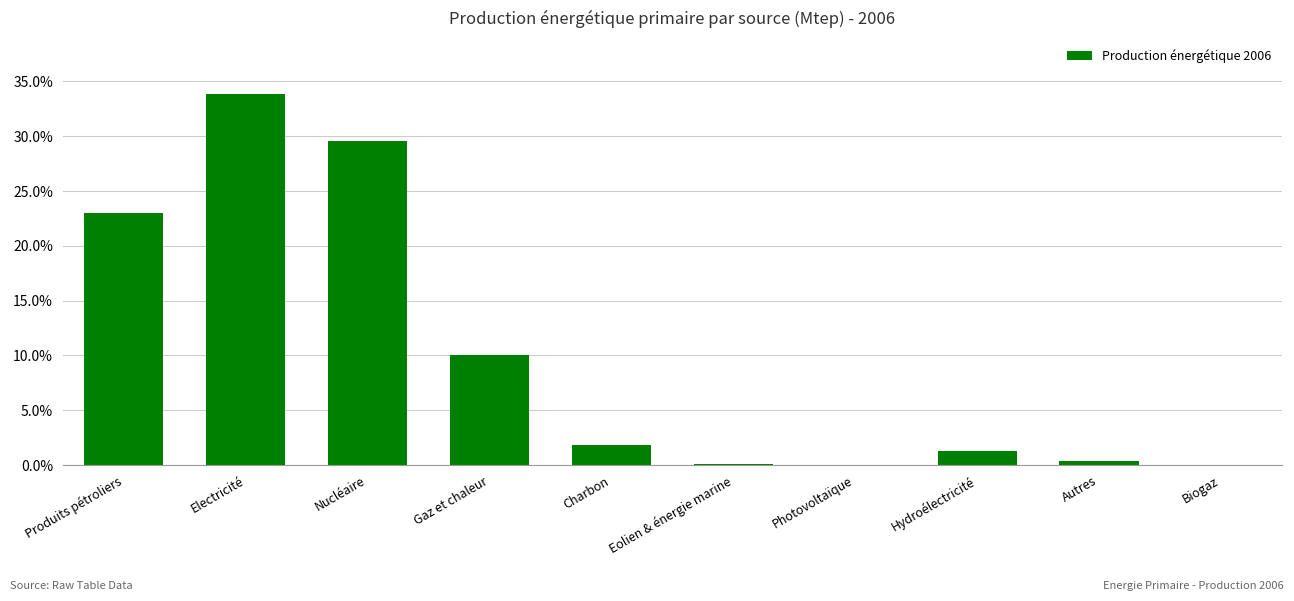

At which label does the data first exceed 1?

Produits pétroliers